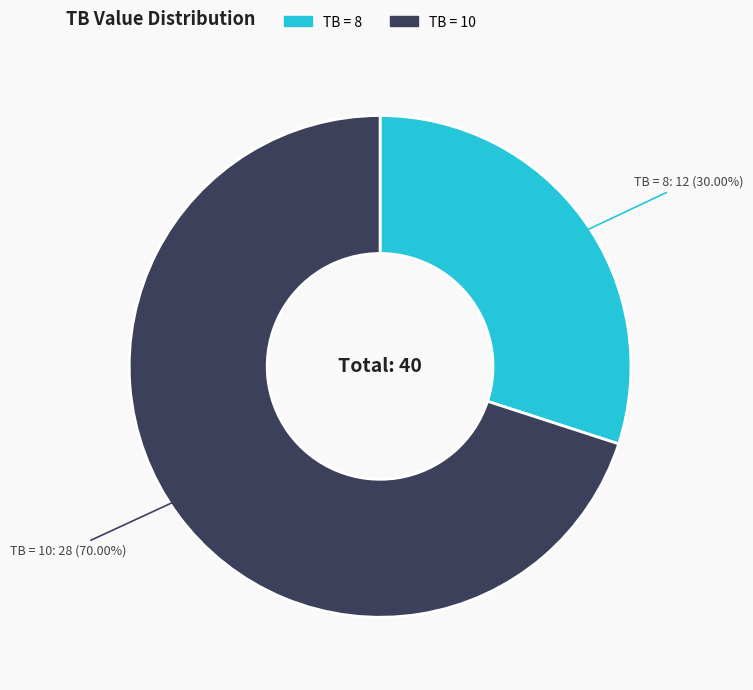

Does any single category account for the majority?

Yes